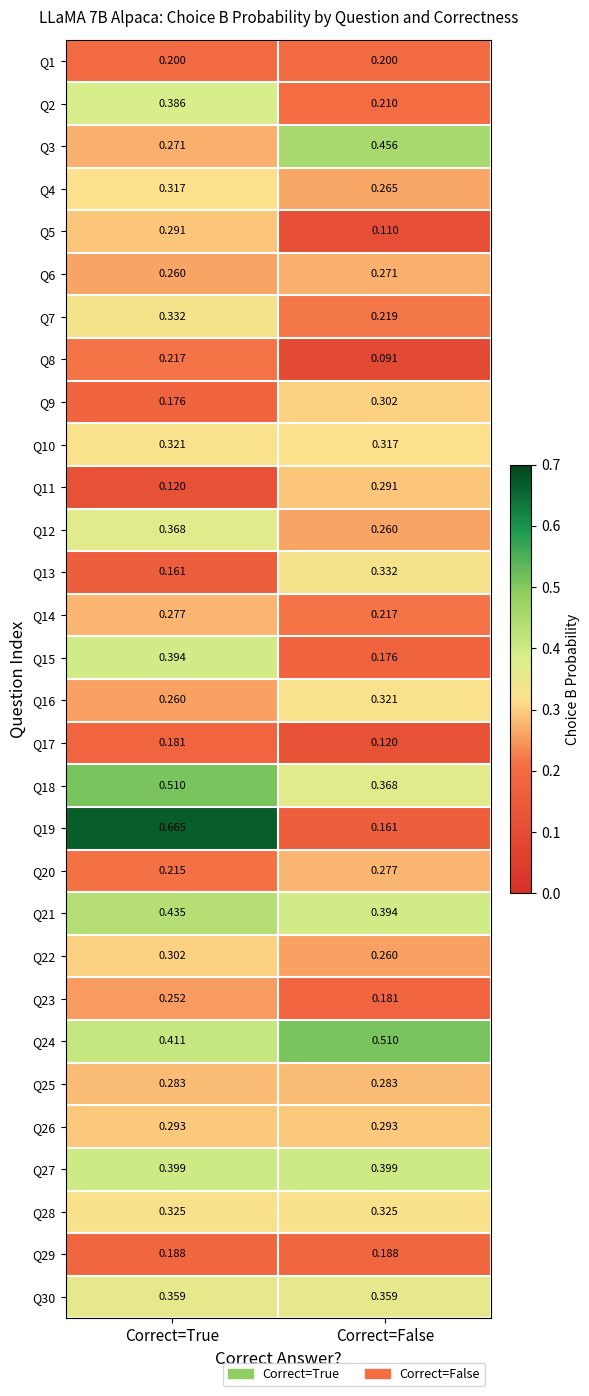

Where is Q22 nearest to the value 0?

Correct=False